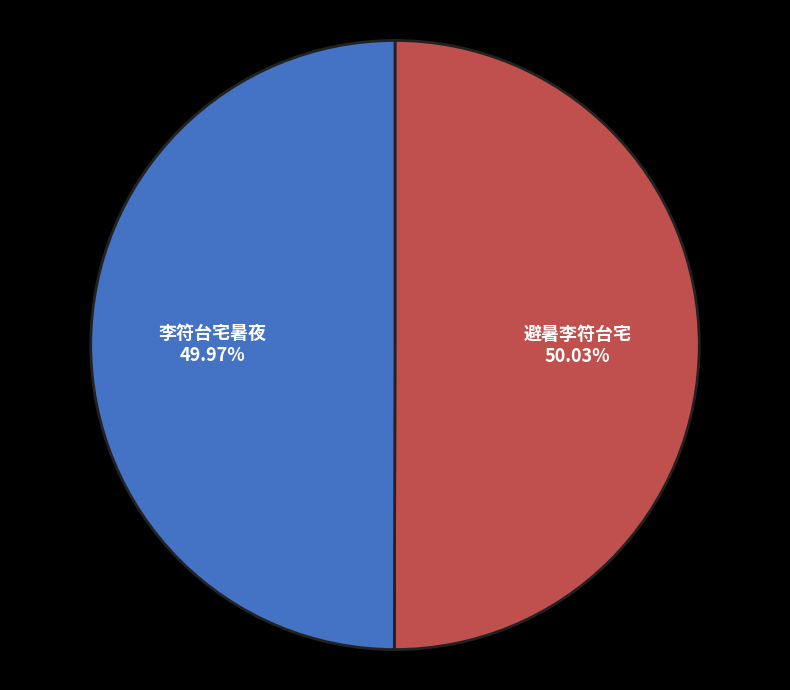

Does any single category account for the majority?

Yes